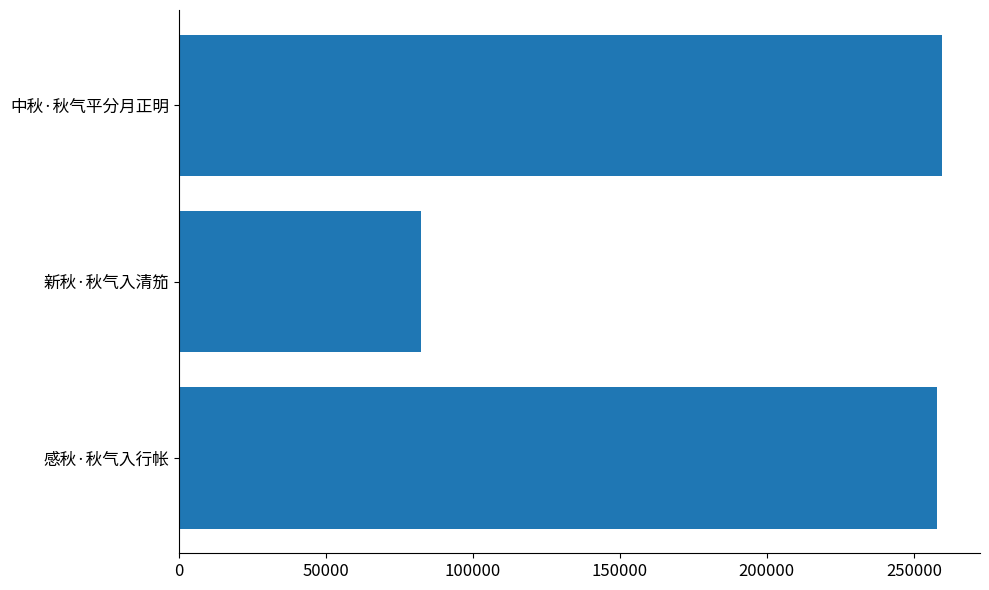

Is it true that the value at 感秋·秋气入行帐 is 107501?

False